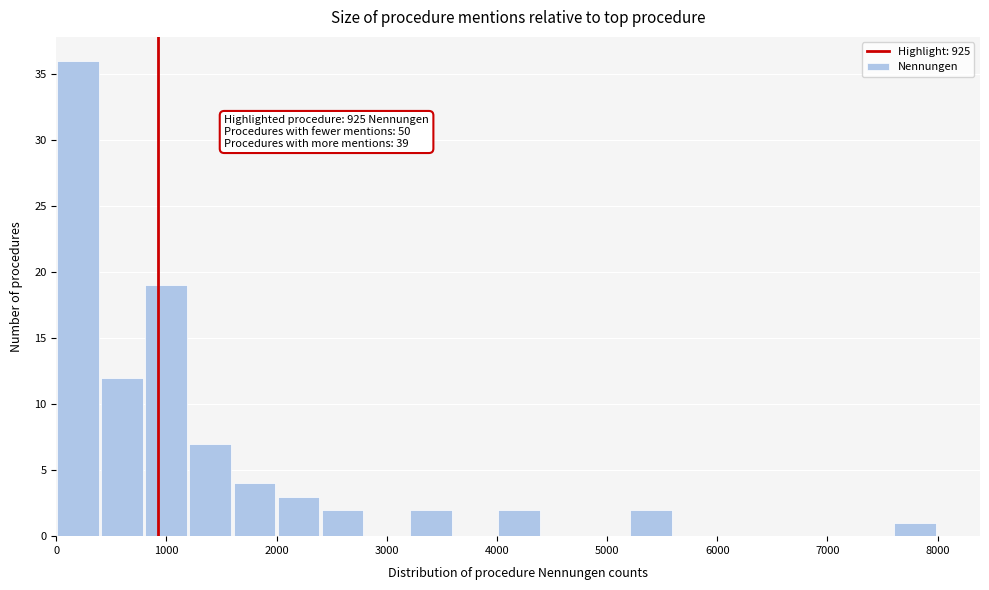

Read against the x-axis, roughly where is the centre of the tallest bar?

200